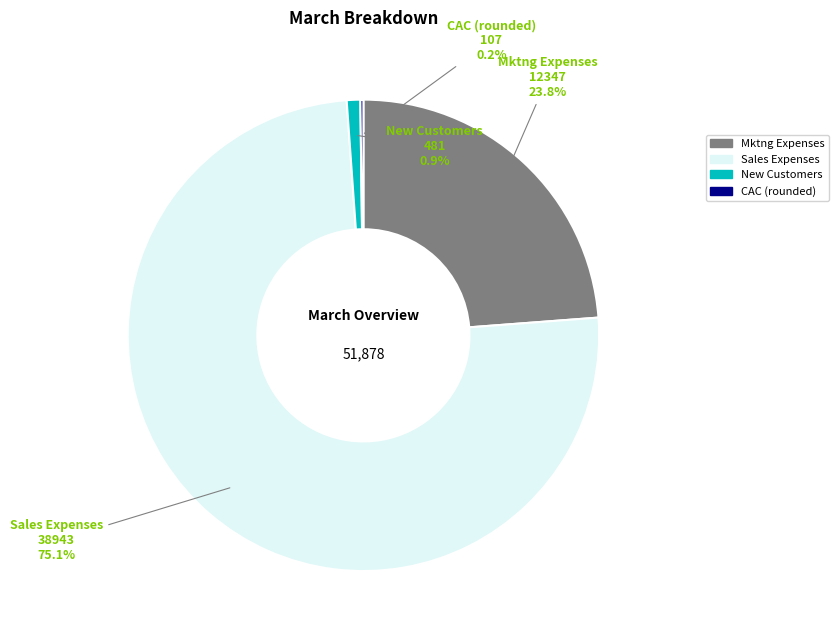

What percentage is the Mktng Expenses slice, to the nearest percent?

24%